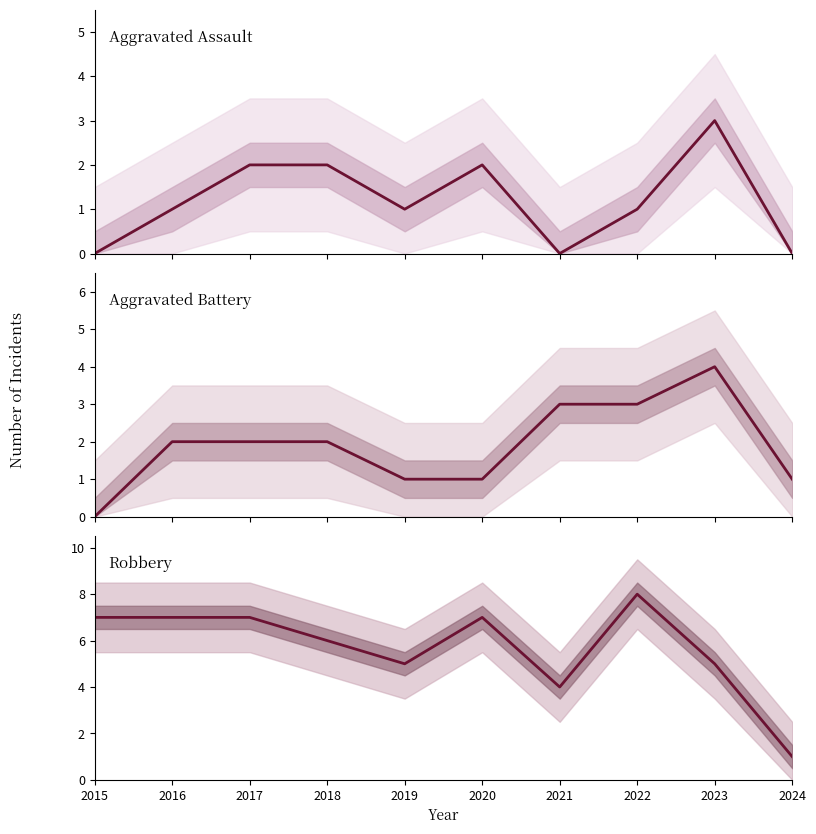

At how many categories does at least one series exceed 0?

10